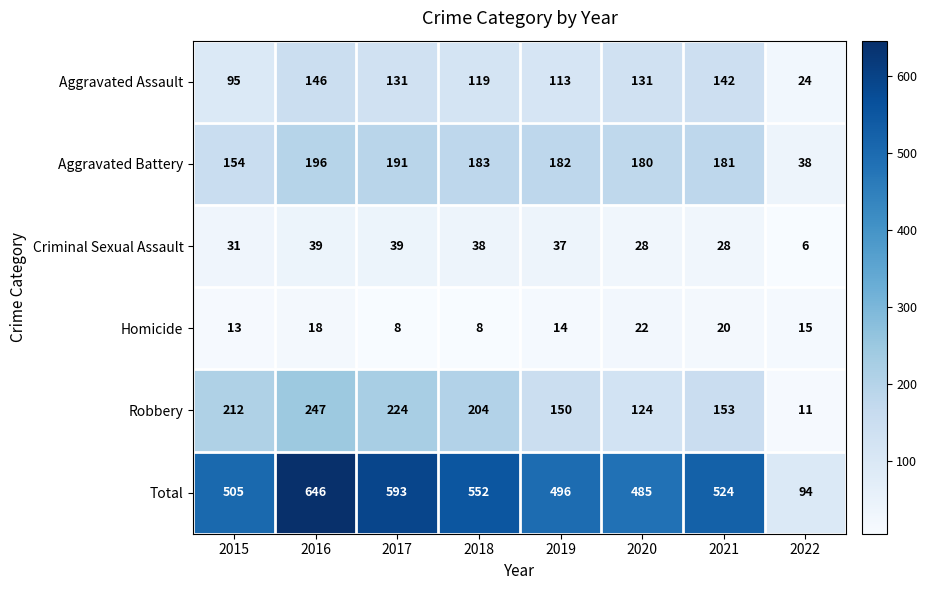

What is the average value of the Aggravated Battery series?

163